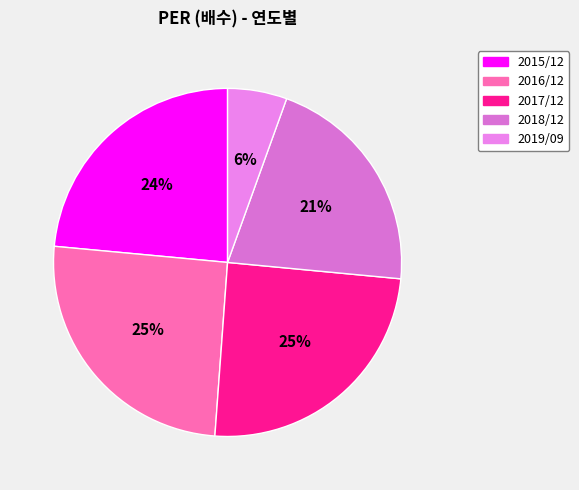

Count the number of slices in the pie.

5